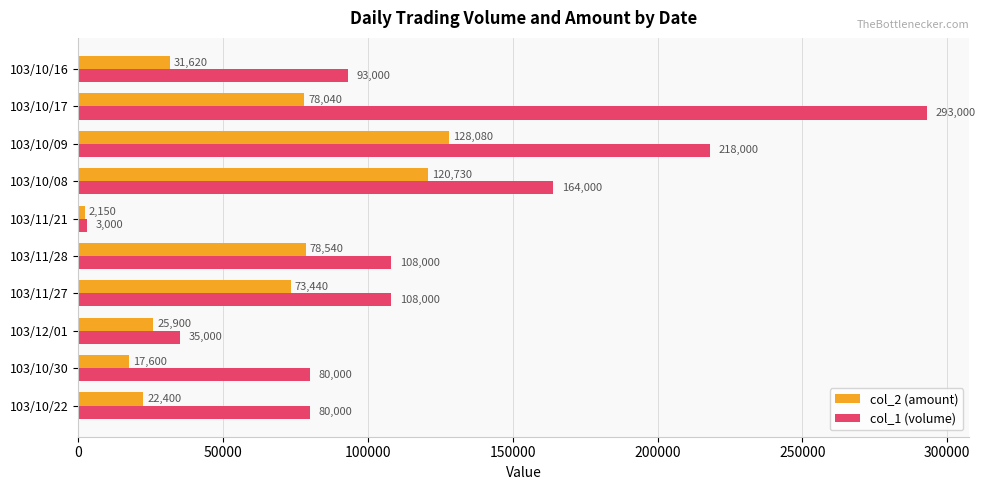

What is the minimum value for col_1 (volume)?

3000